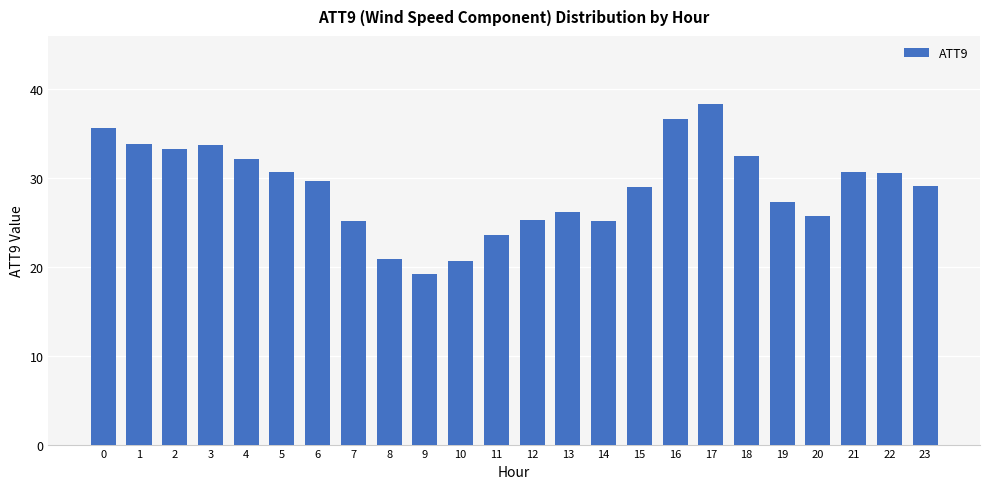

Approximately how many times larger is the value at 22 compared to 10?

1.5